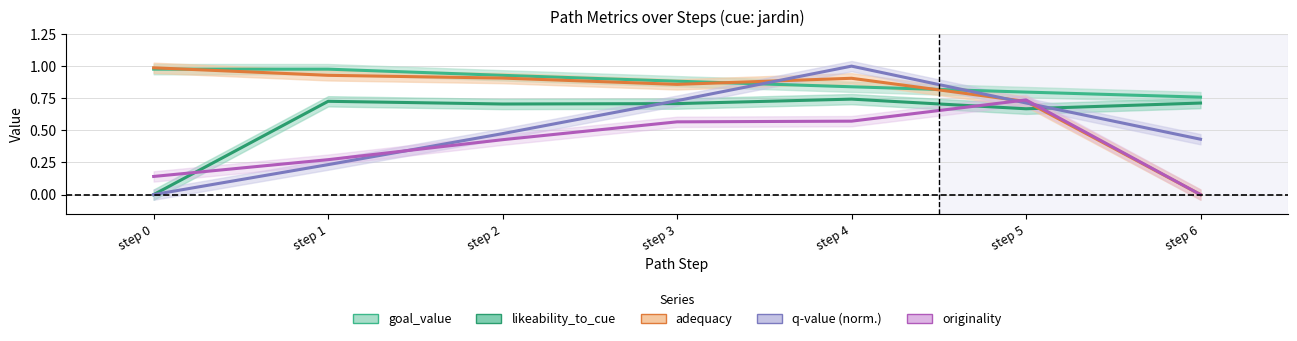

Reading left to right, list all the values displayed in this chart.

goal_value: step 0=1.0	step 1=1.0	step 2=0.9	step 3=0.9	step 4=0.8	step 5=0.8	step 6=0.8
likeability_to_cue: step 0=0.0	step 1=0.7	step 2=0.7	step 3=0.7	step 4=0.7	step 5=0.7	step 6=0.7
adequacy: step 0=1.0	step 1=0.9	step 2=0.9	step 3=0.9	step 4=0.9	step 5=0.7	step 6=0.0
q-value (norm.): step 0=0.0	step 1=0.2	step 2=0.5	step 3=0.7	step 4=1.0	step 5=0.7	step 6=0.4
originality: step 0=0.1	step 1=0.3	step 2=0.4	step 3=0.6	step 4=0.6	step 5=0.7	step 6=0.0